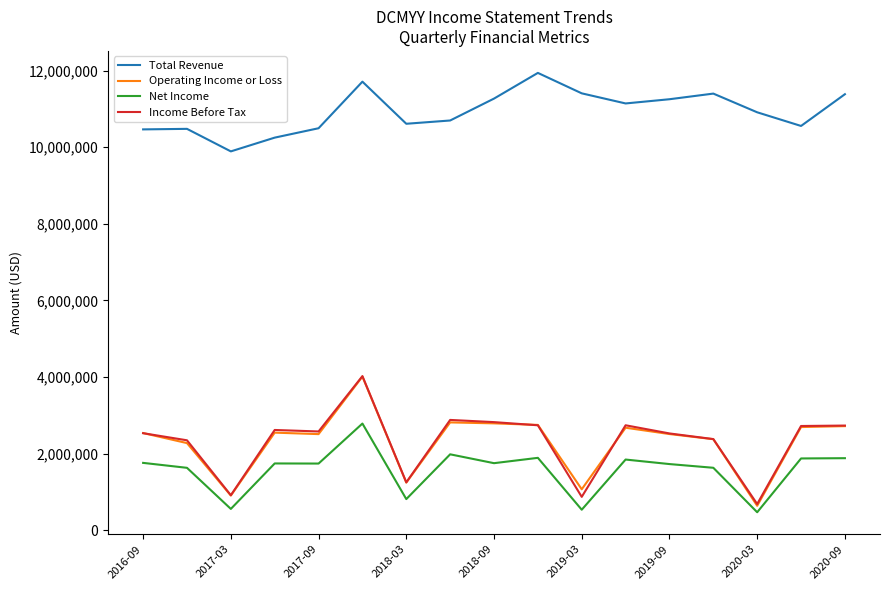

Which series has the largest total across all categories?

Total Revenue